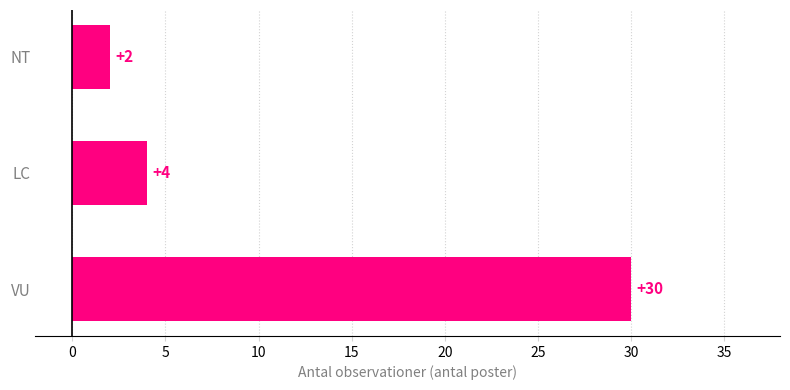

The chart shows a value of 4 at LC. True or false?

True